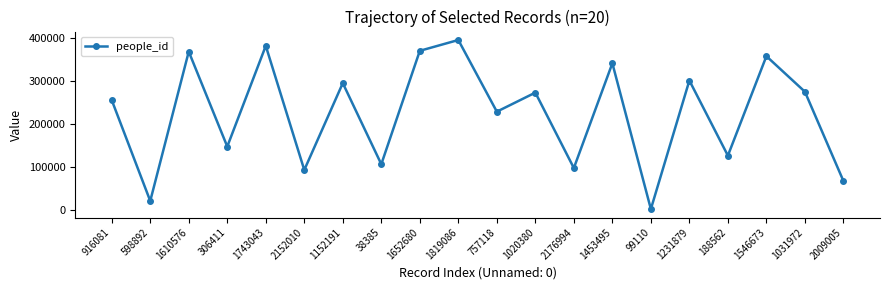

How many interior local valleys (lower than both neighbors) does the data have?

8